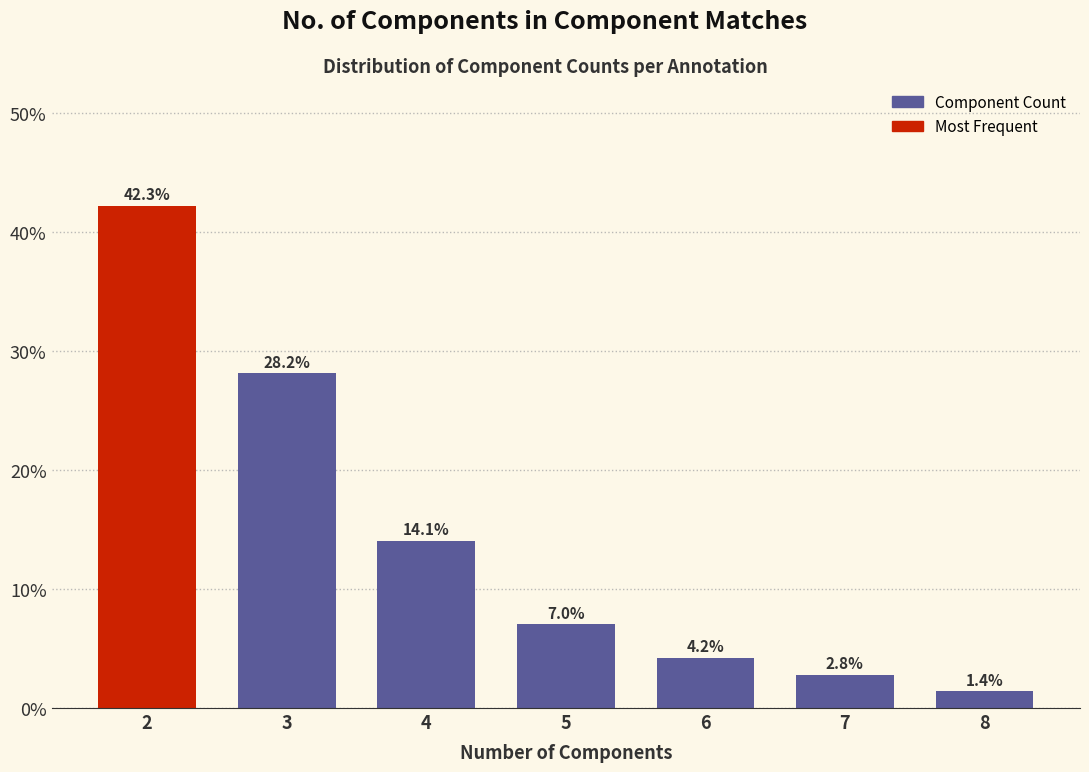

Reading left to right, extract all data points from this chart.

2=42.3	3=28.2	4=14.1	5=7.0	6=4.2	7=2.8	8=1.4